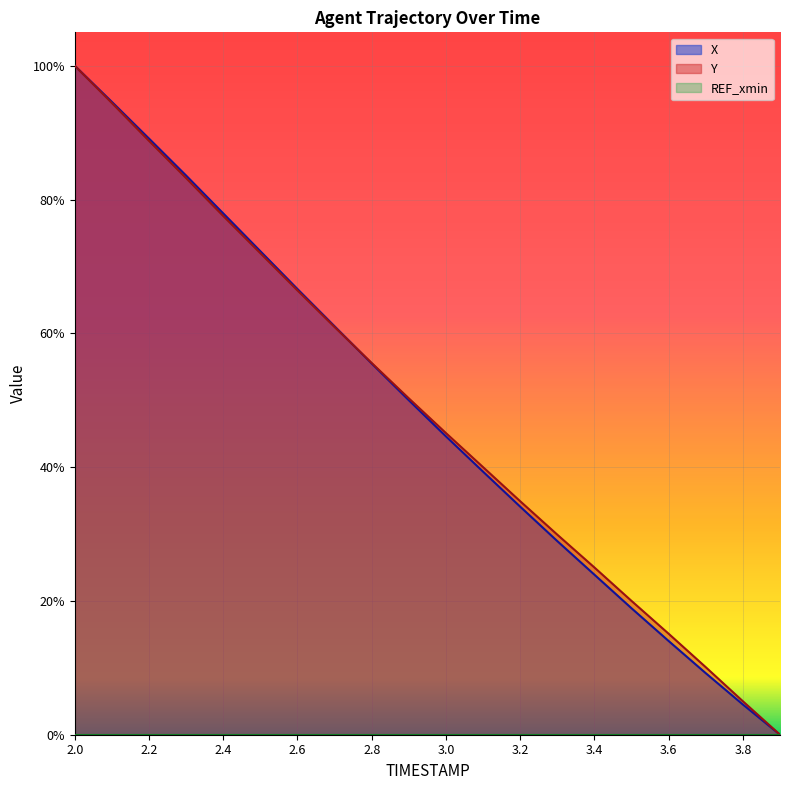

Between which two adjacent categories do X and Y first intersect?

2.7 and 2.8